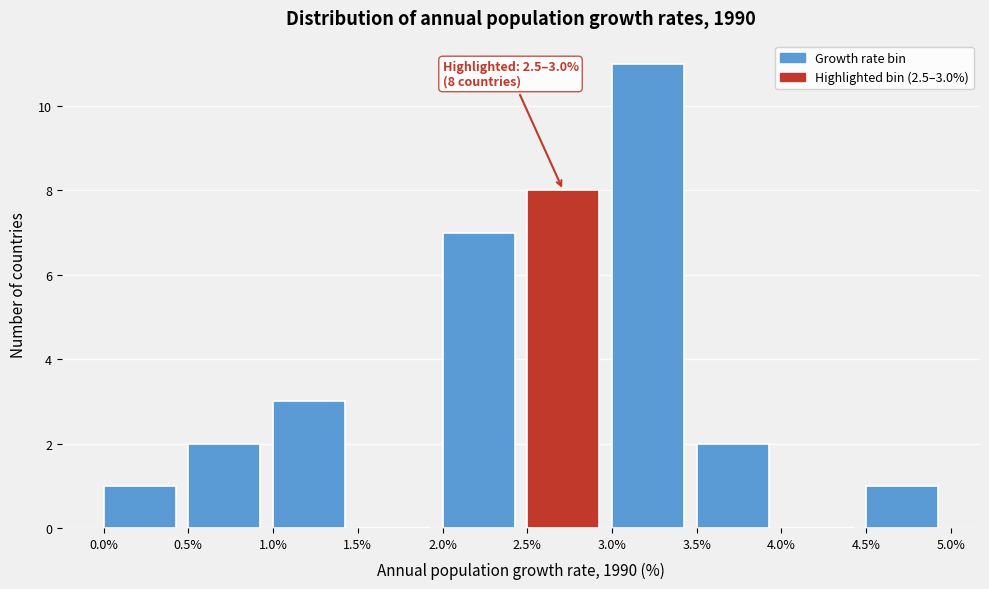

Which range on the x-axis has the tallest bar?

3.0% to 3.5%